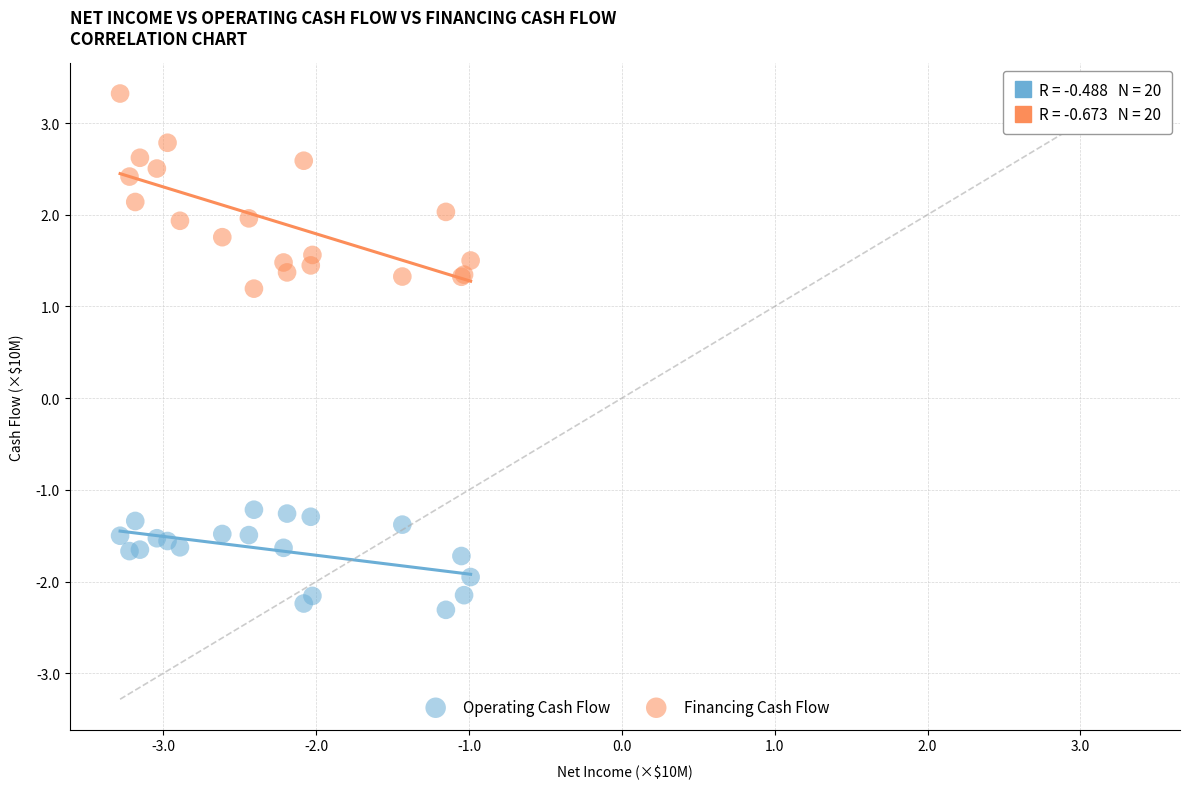

Which series reaches the maximum Y coordinate?

Financing Cash Flow